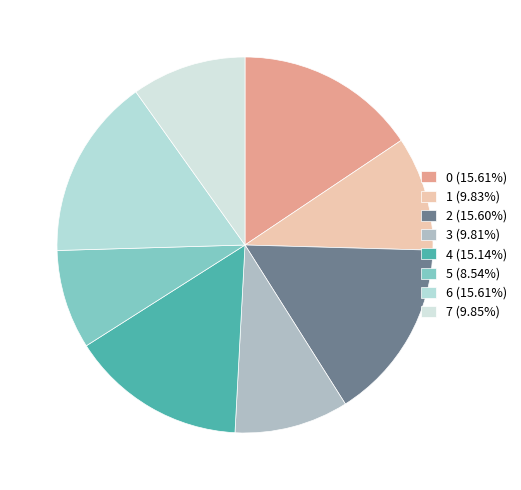

Which has a higher value, 3 or 2?

2